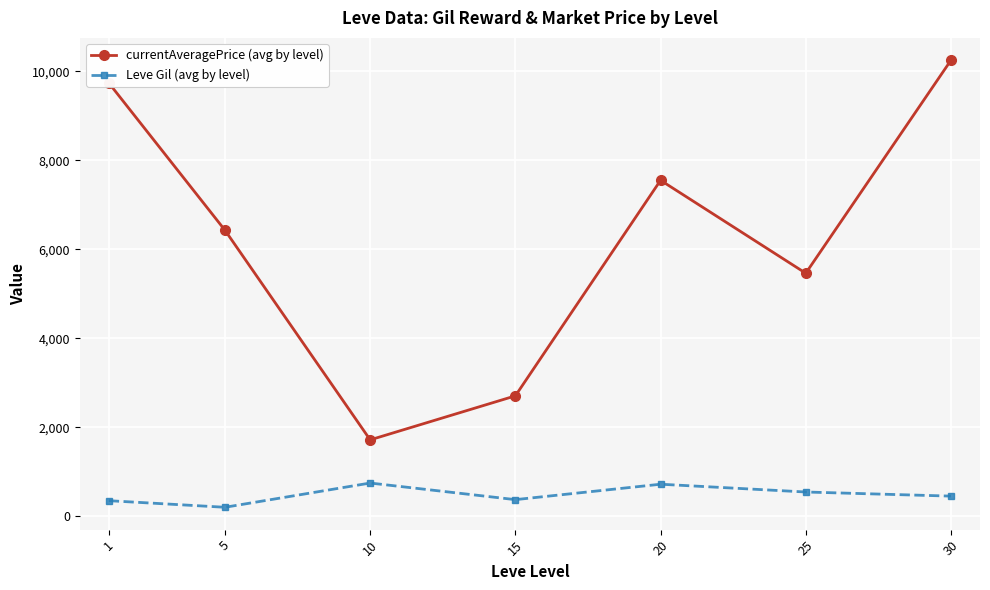

What is the value of the currentAveragePrice (avg by level) point at the 1st from the left?

9739.0